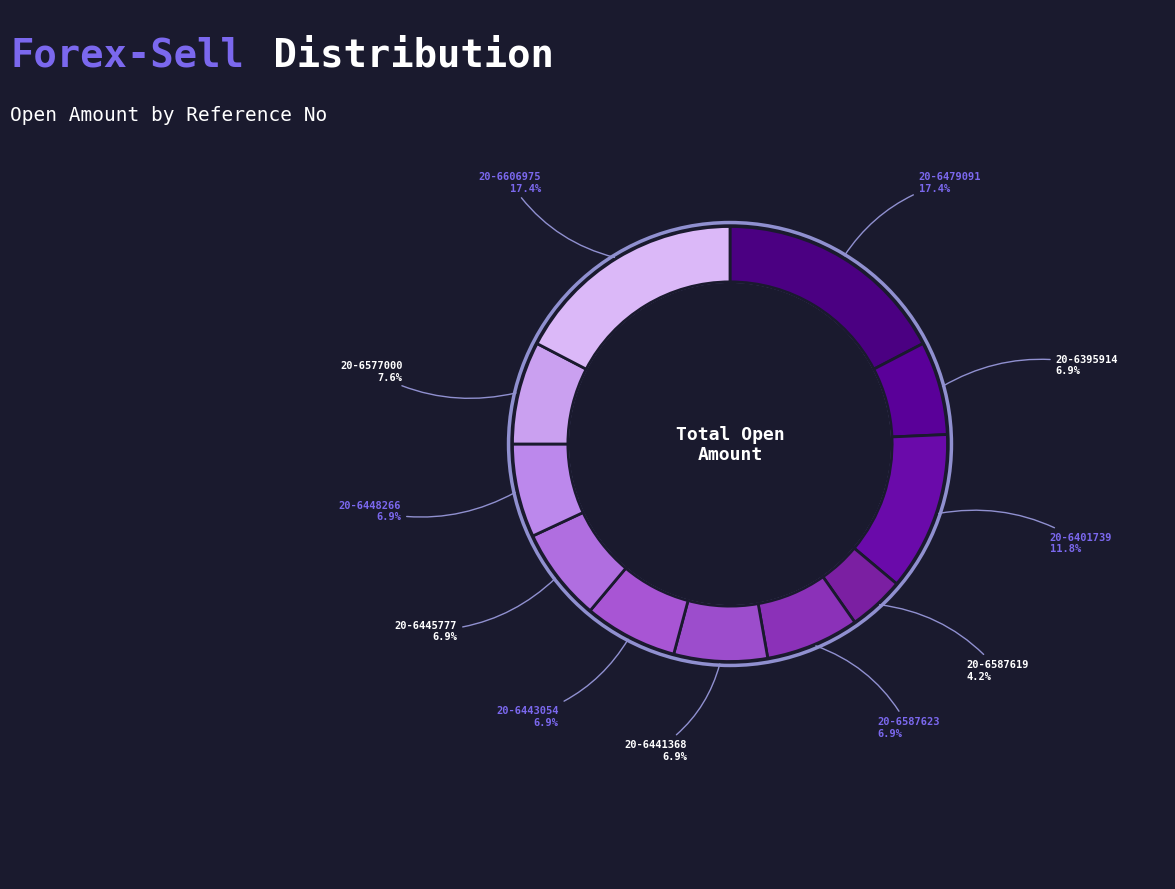

To the nearest percent, what is the difference between the largest and smallest slice percentages?

13%